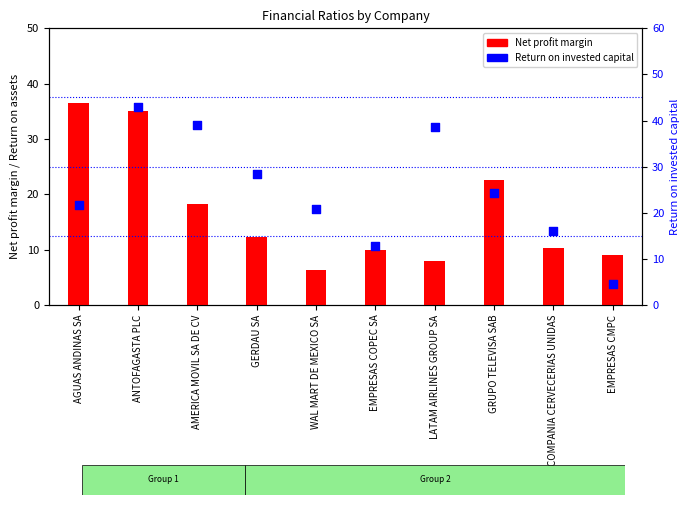

Is the value of Net profit margin at AGUAS ANDINAS SA greater than the value of Return on invested capital at EMPRESAS COPEC SA?

Yes